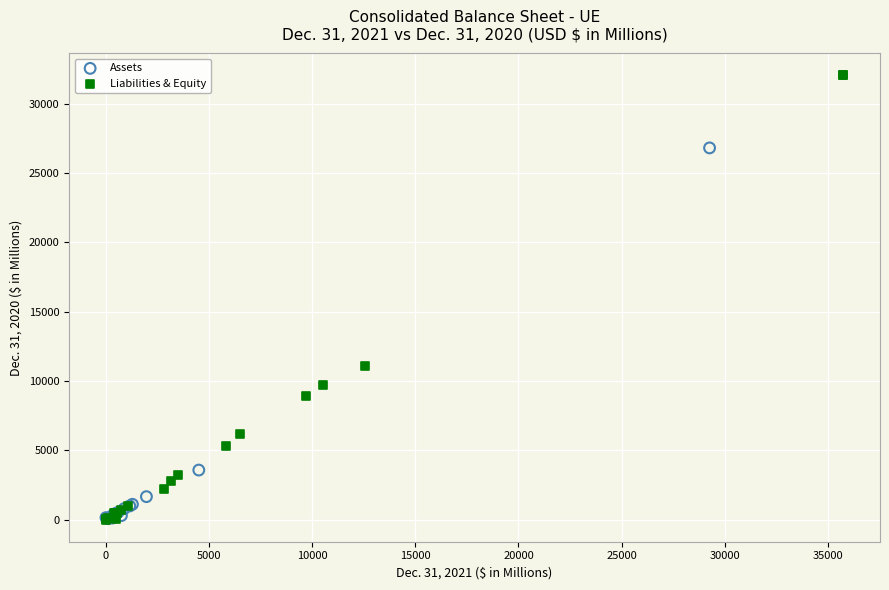

Which series has the largest Y range (max minus min)?

Liabilities & Equity